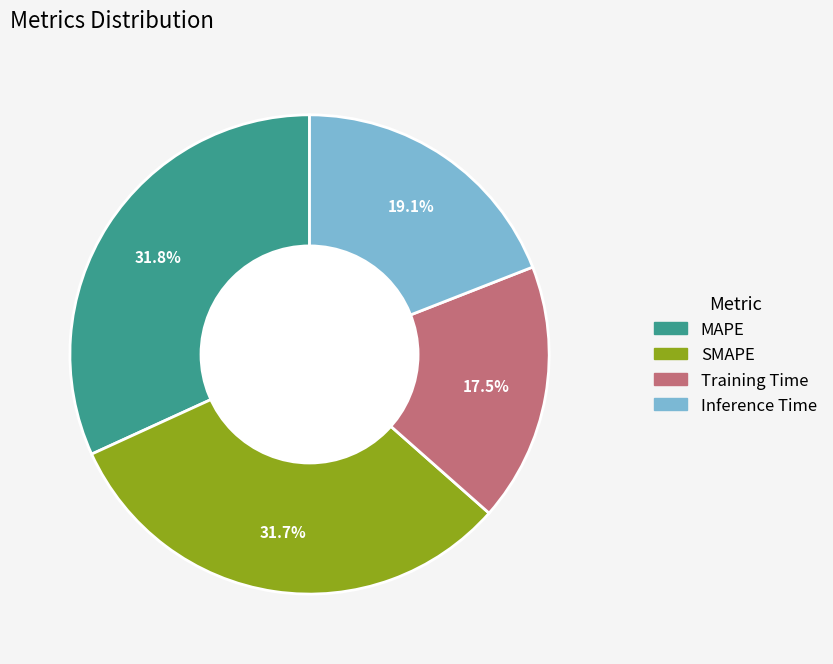

What percentage is the MAPE slice, to the nearest percent?

32%